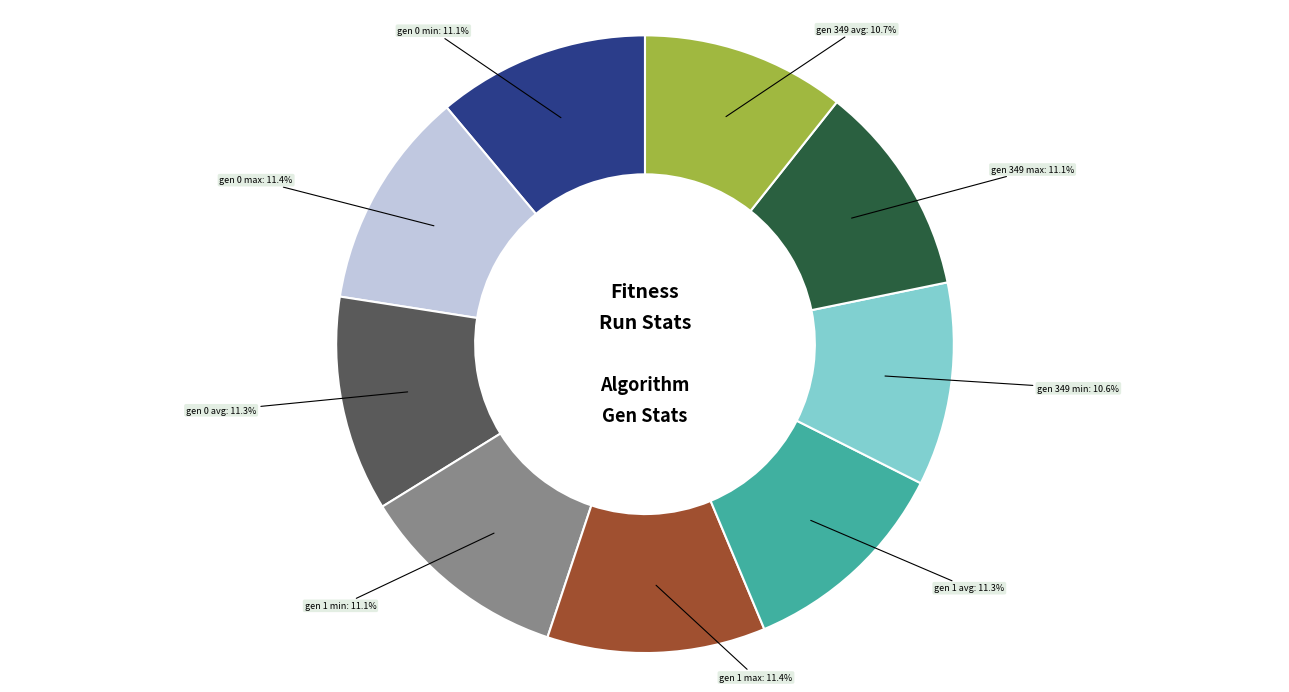

How many slices are in this pie chart?

9